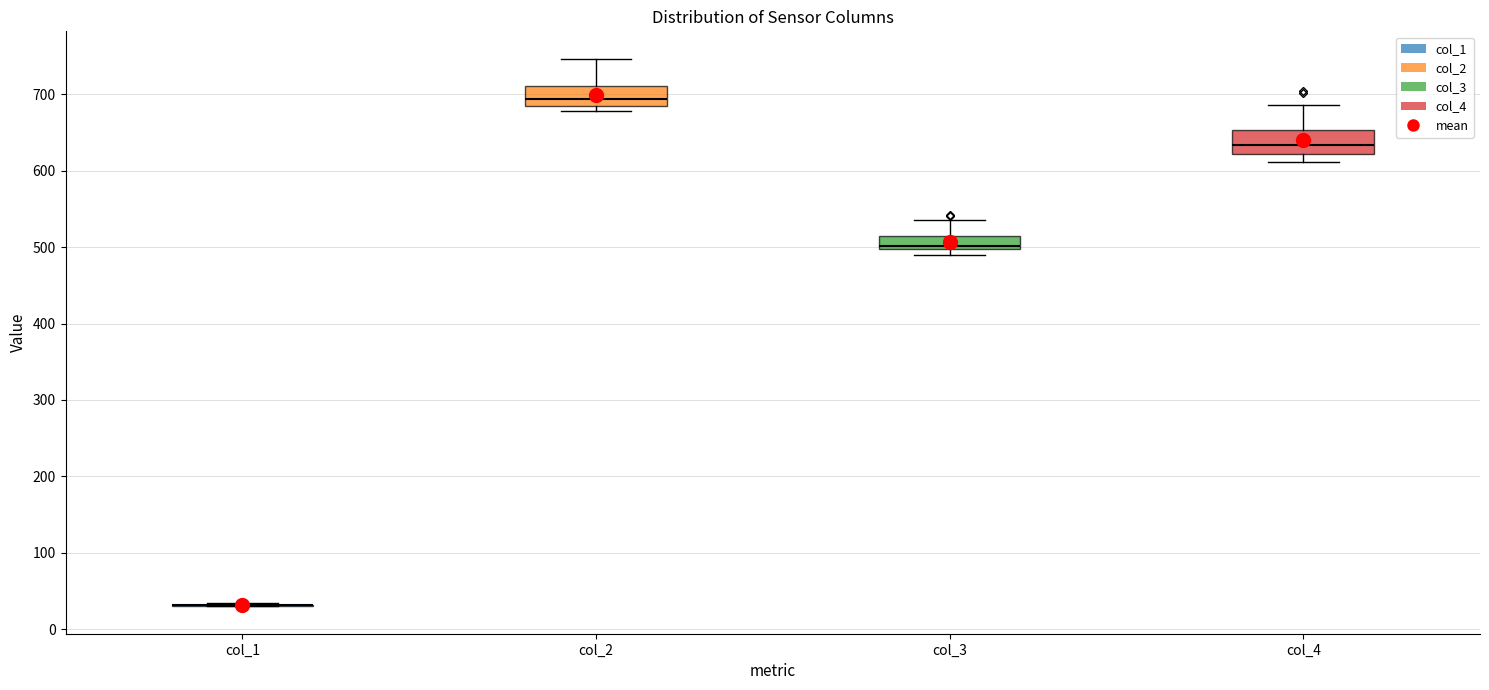

Reading left to right, read every box against the y-axis: the position of its median line, the range the box covers, and the ends of its whiskers. The values are not printed on the chart, so give them approximately, as read against the axis.

col_1: box collapsed to a line at 30, whiskers 30 to 30
col_2: median 690, box 680 to 710, whiskers 680 (just below the box's lower edge) to 750
col_3: median 500 (just above the box's lower edge), box 500 to 510, whiskers 490 to 540
col_4: median 630, box 620 to 650, whiskers 610 to 690